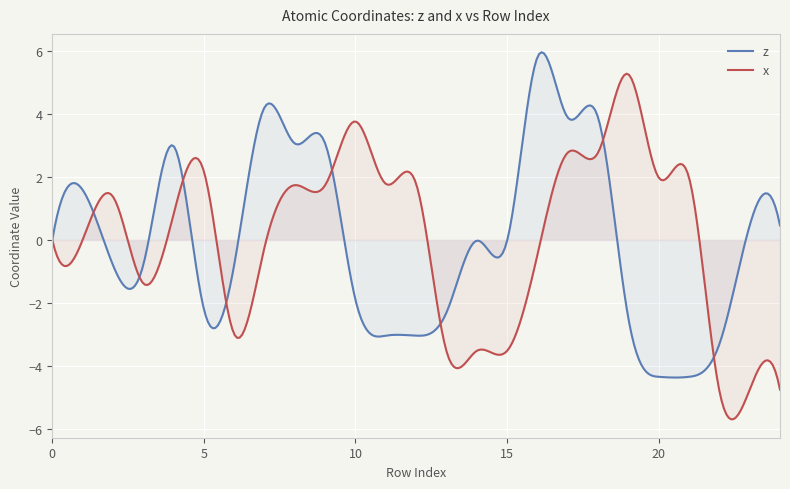

After their last crossing, which series has the higher values: x or z?

z